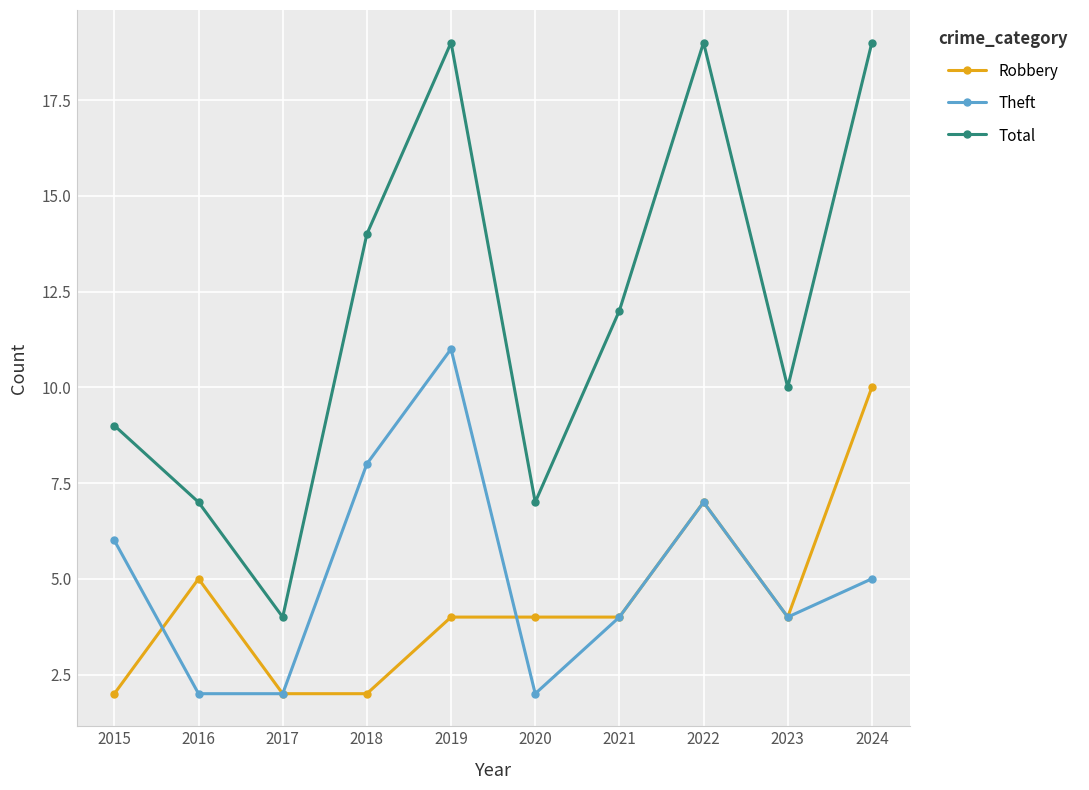

What is the total value across all series at 2022?

33